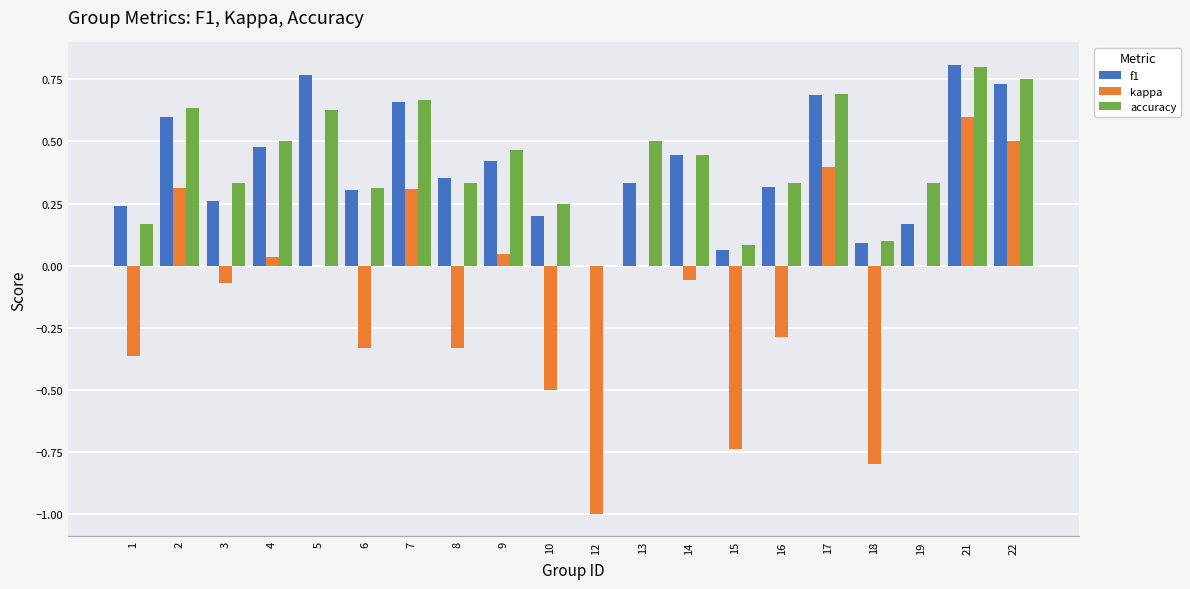

Are the bars horizontal?

No